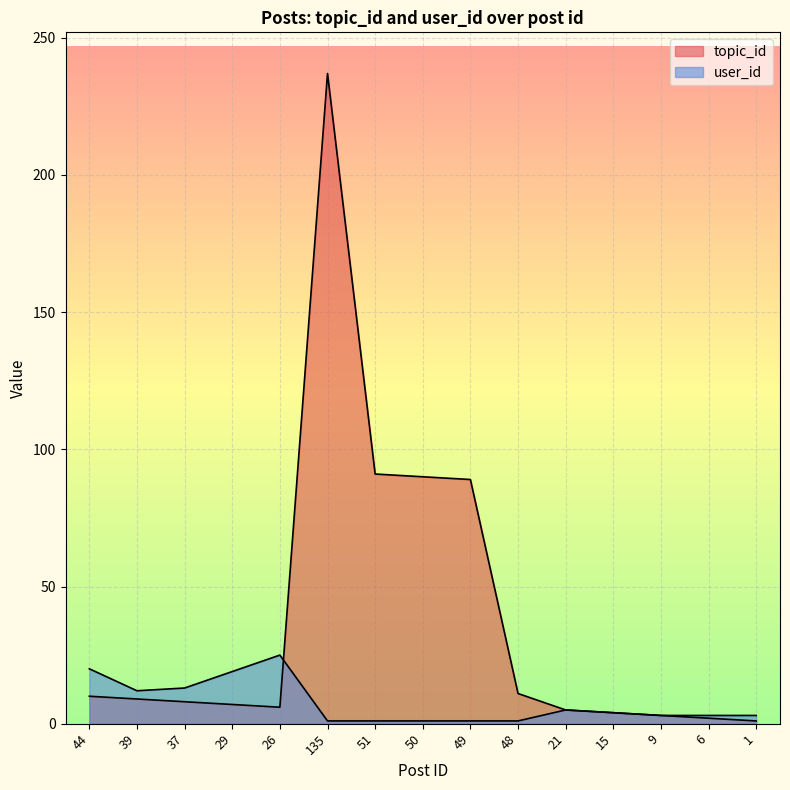

The value of topic_id at 49 is 89. True or false?

True